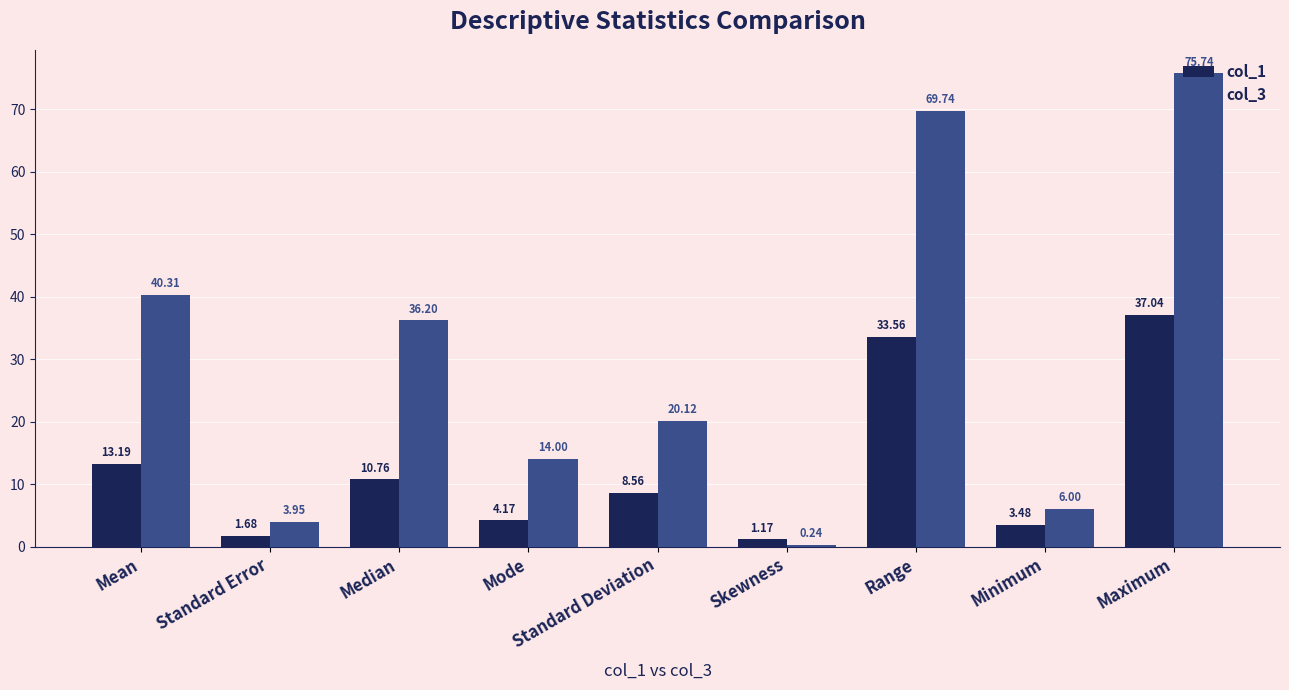

Which series has the widest spread of values?

col_3